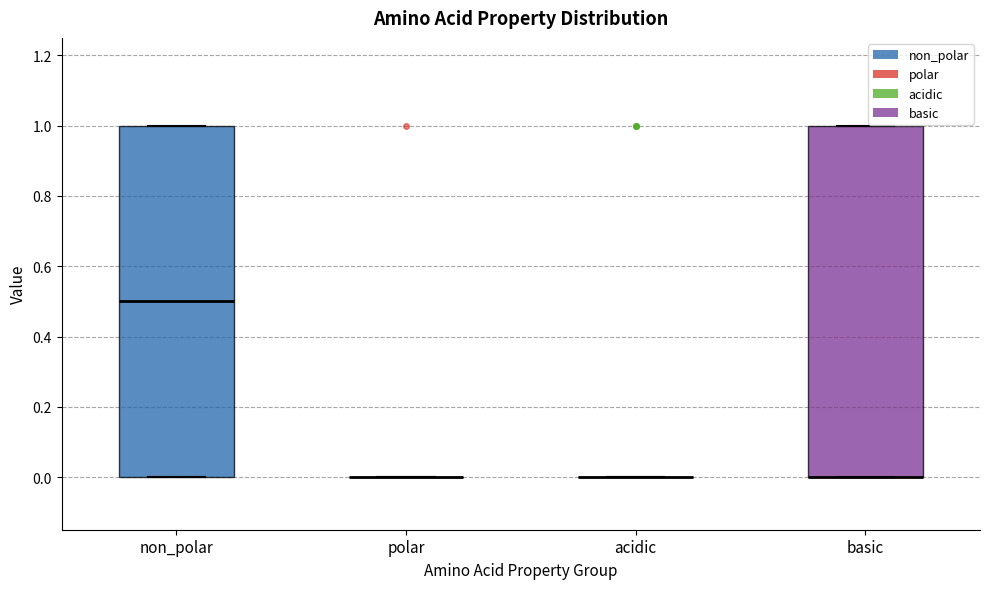

Reading left to right, transcribe this box plot: for each box, give where its median line is, the range the box spans, and where its two whiskers end, as read against the y-axis. The values are not printed on the chart, so give them approximately, as read against the axis.

non_polar: median 0.5, box 0.0 to 1.0, whiskers 0.0 to 1.0
polar: box collapsed to a line at 0.0, whiskers 0.0 to 0.0
acidic: box collapsed to a line at 0.0, whiskers 0.0 to 0.0
basic: median 0.0 (drawn on the box's lower edge), box 0.0 to 1.0, whiskers 0.0 to 1.0